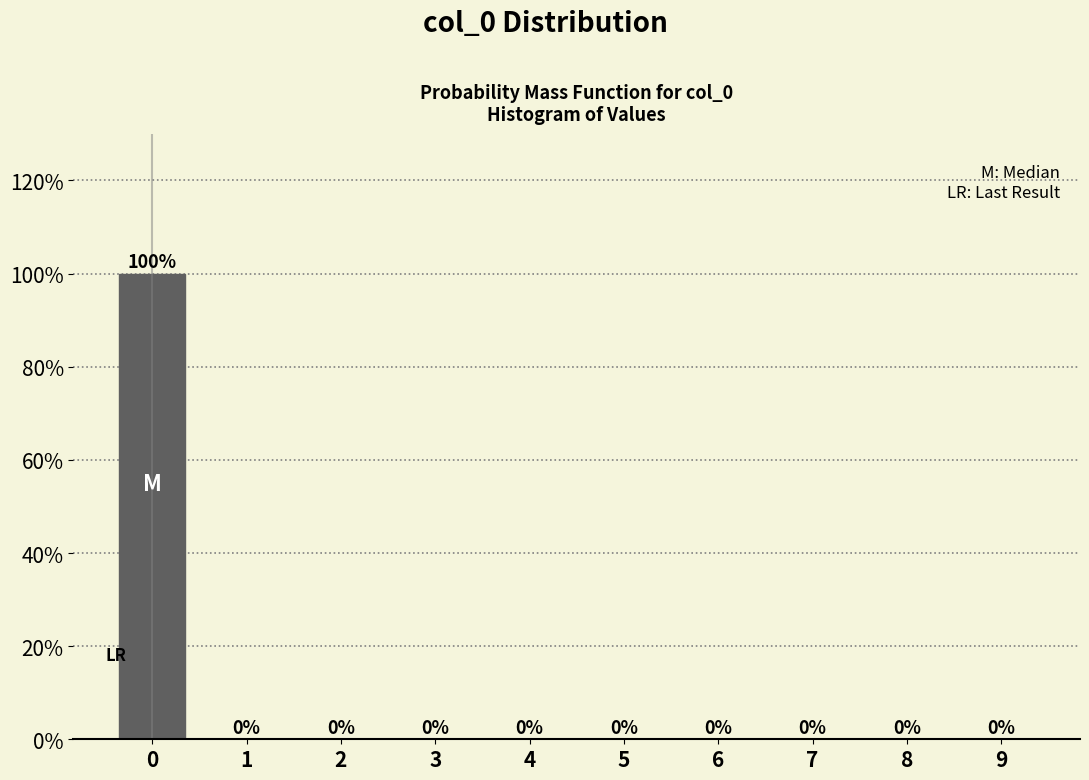

Reading left to right, list every bar in this chart as the range it spans on the x-axis followed by its height.

-0.5 to 0.5: 100
0.5 to 1.5: 0
1.5 to 2.5: 0
2.5 to 3.5: 0
3.5 to 4.5: 0
4.5 to 5.5: 0
5.5 to 6.5: 0
6.5 to 7.5: 0
7.5 to 8.5: 0
8.5 to 9.5: 0